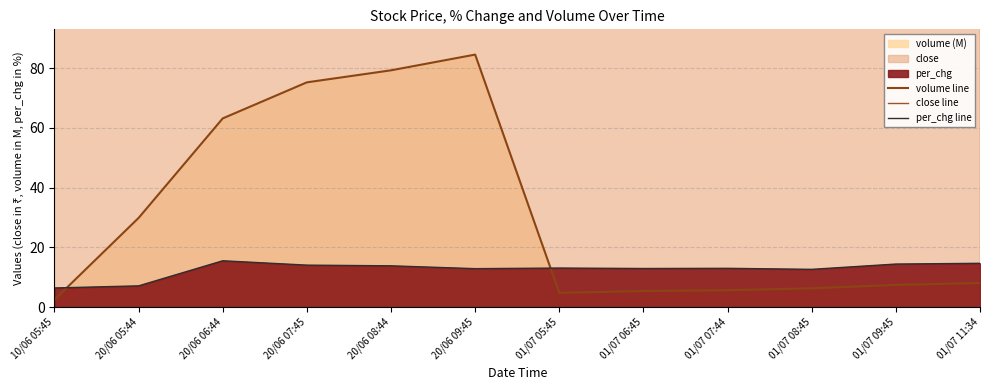

Is the value of per_chg line at 01/07 06:45 greater than the value of close line at 01/07 05:45?

No